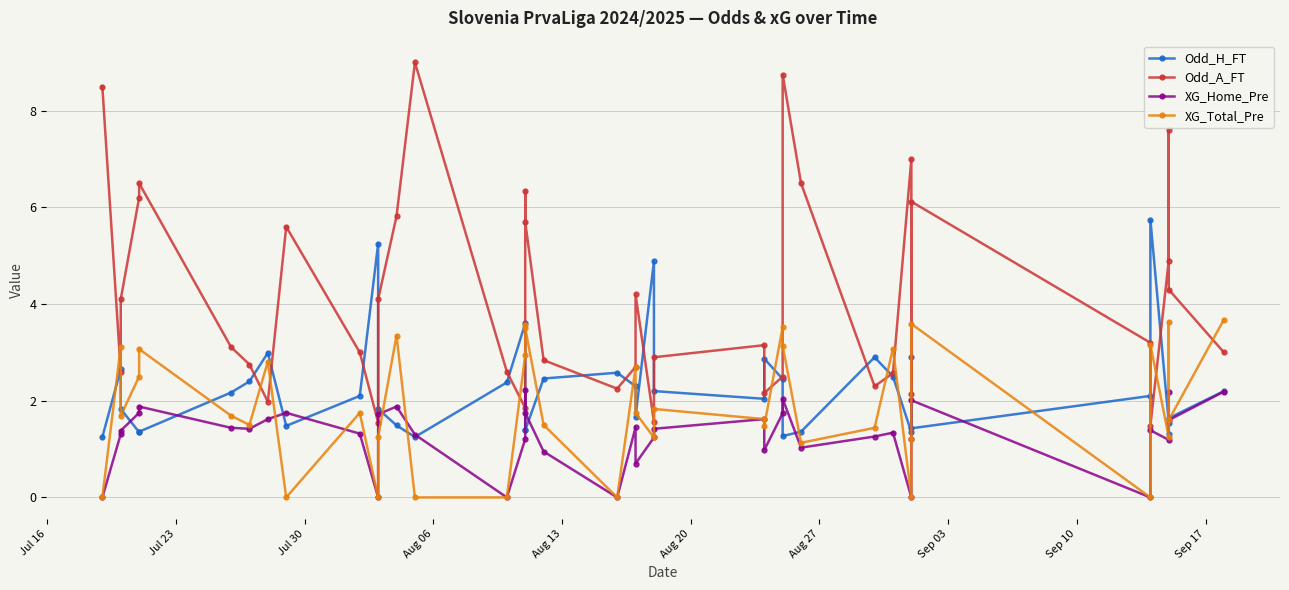

What is the average value of the Odd_A_FT series?

4.1